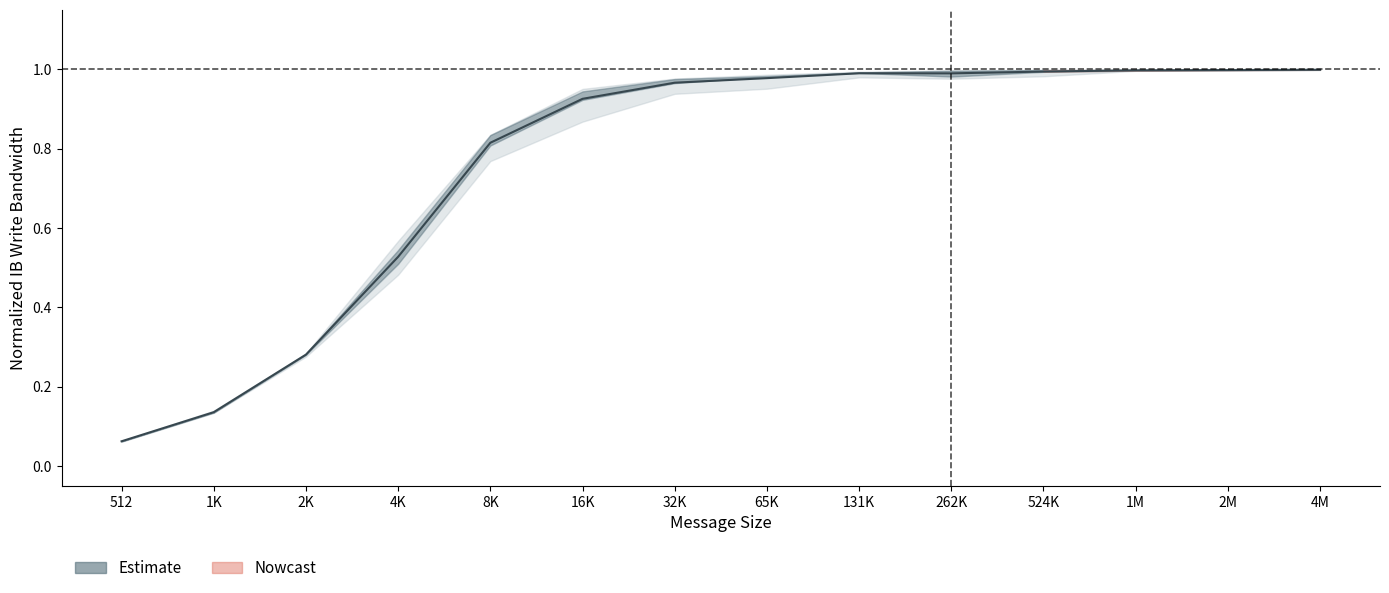

Read the value at 32K.

1.0